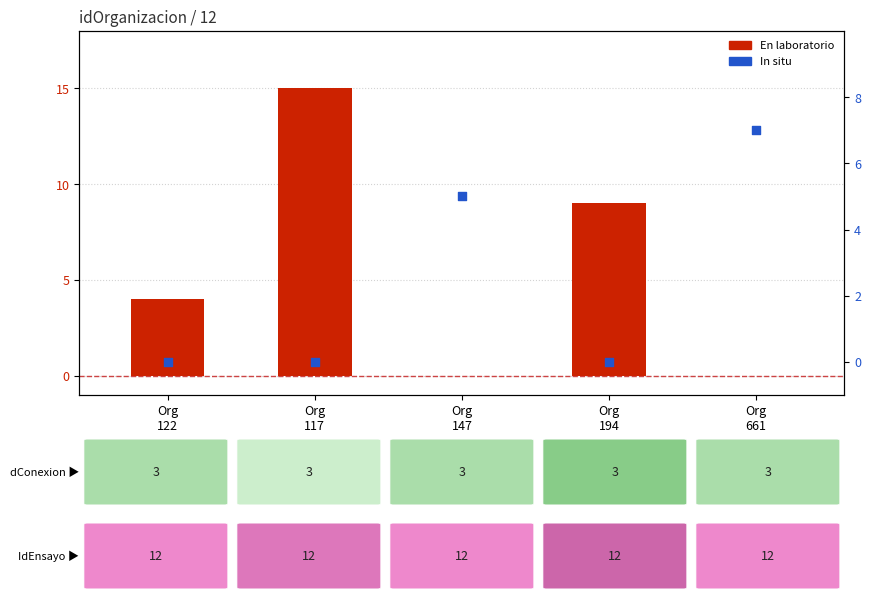

At which category is the sum across all series the highest?

Org
117